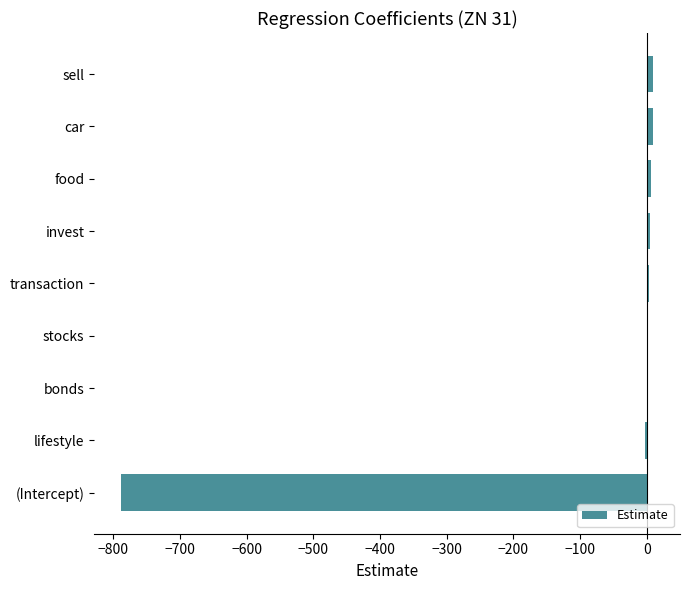

How many series are shown in this chart?

1